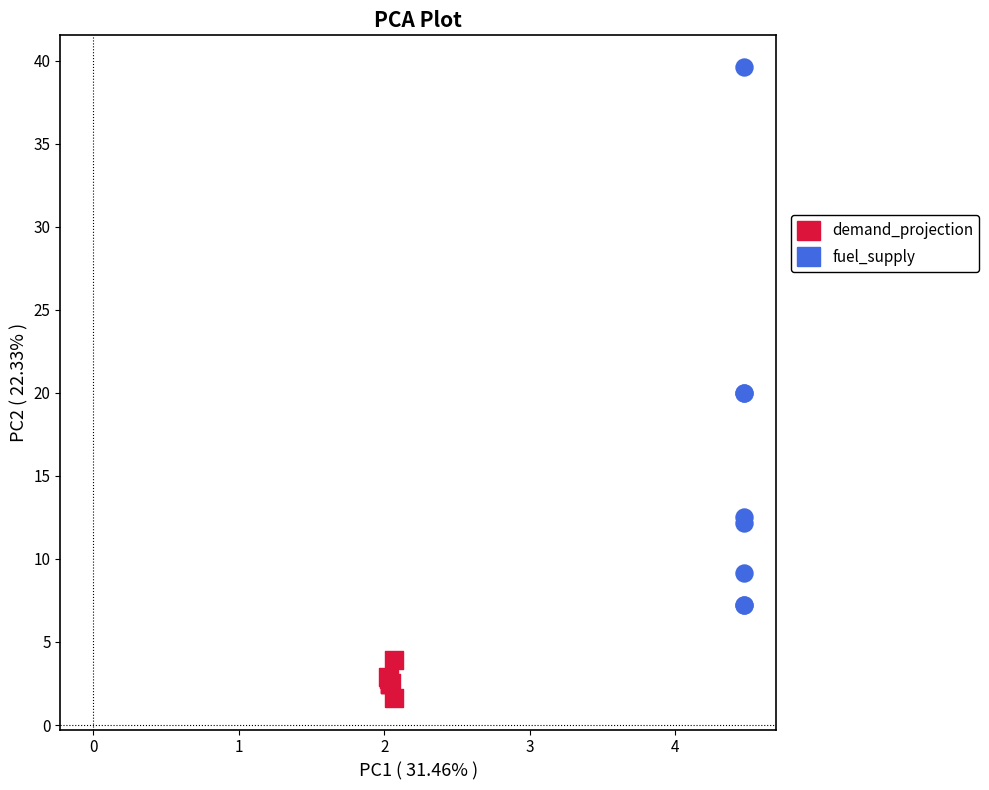

Which series contains the lowest Y value?

demand_projection